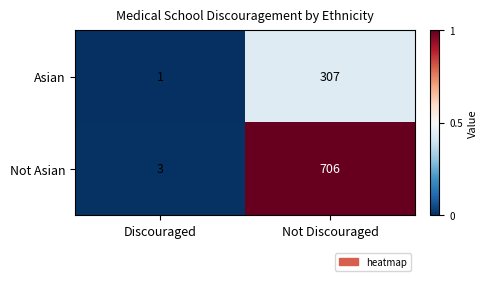

List the series in order of their overall mean, highest first.

Not Asian, Asian